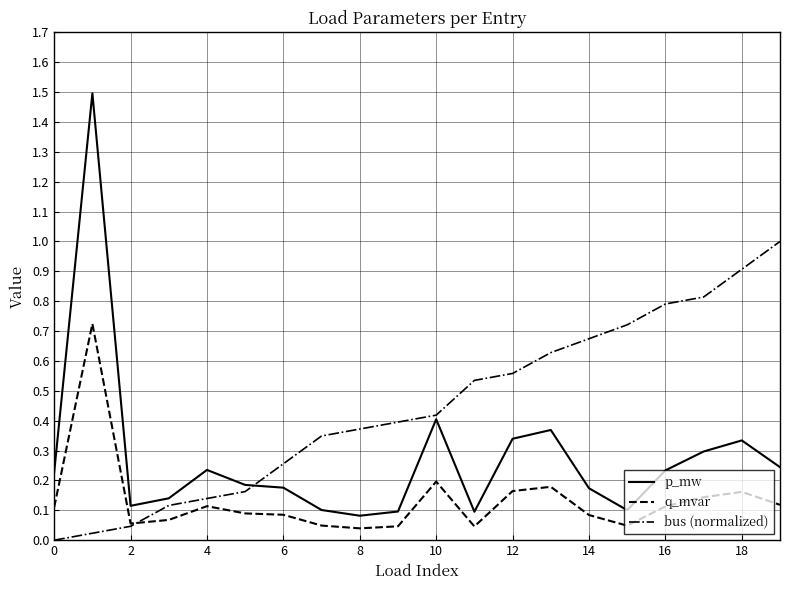

True or false: p_mw and q_mvar cross at least once.

False